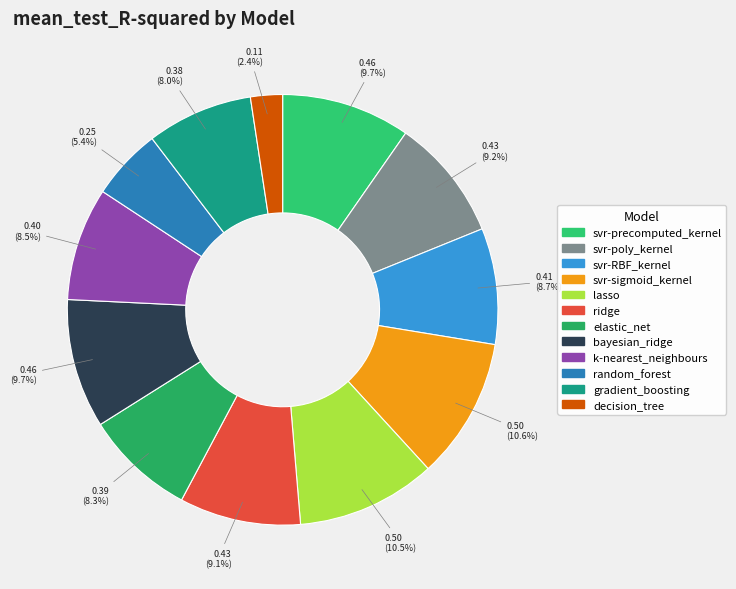

How many segments does this pie chart have?

12